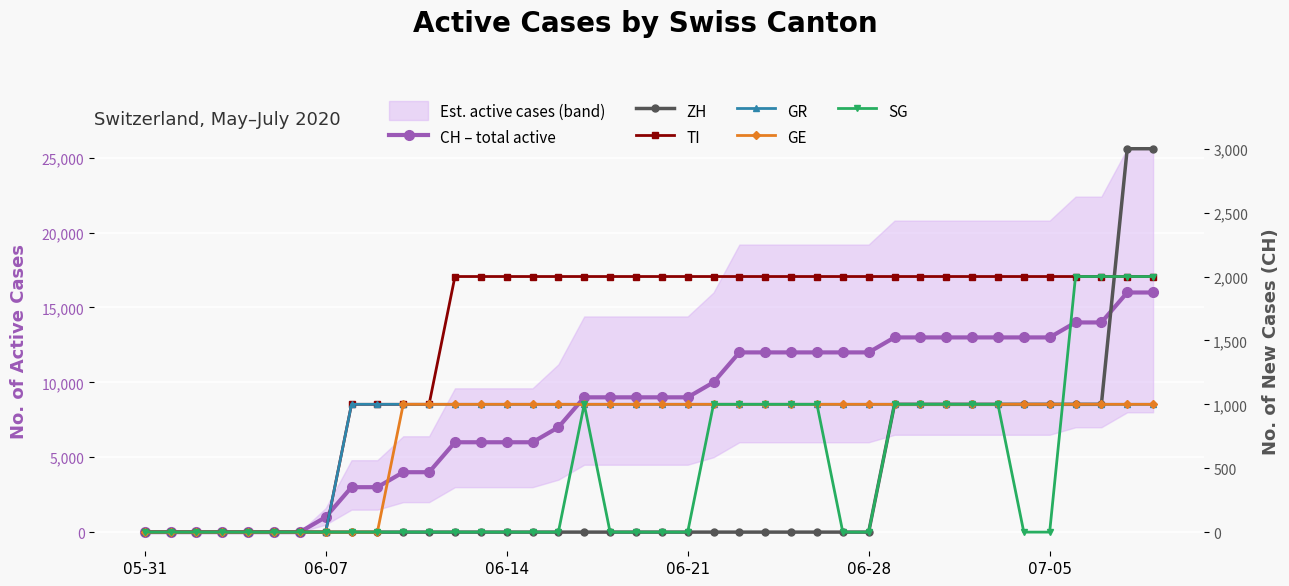

Rank the series by their maximum value, from lowest to highest.

GR, GE, TI, SG, ZH, CH – total active